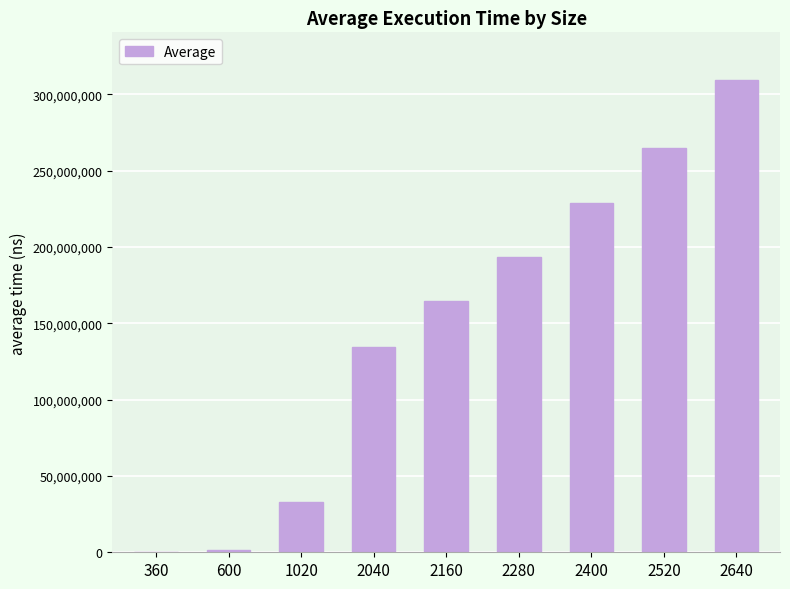

What is the greatest value displayed?

309680518.4